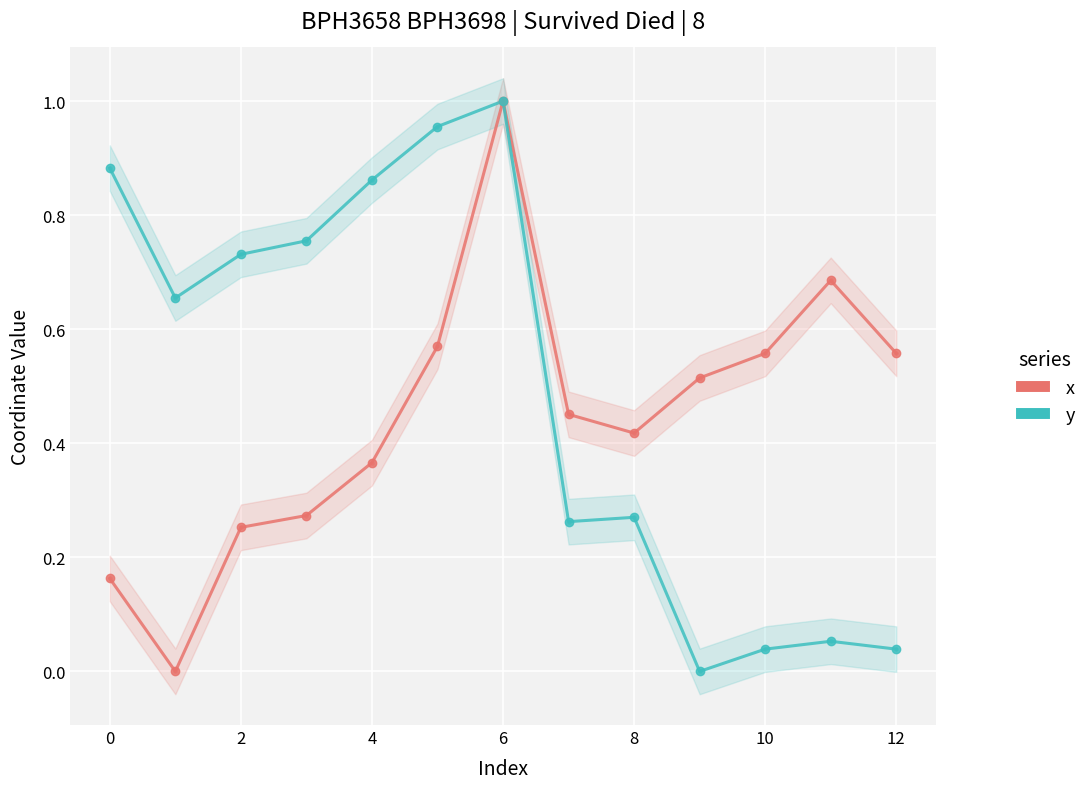

Between 4 and 12, which is larger?

12